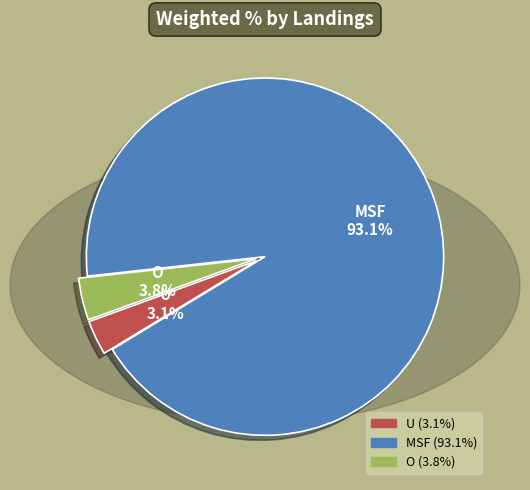

What is the ratio of the value at O to the value at U?

1.2